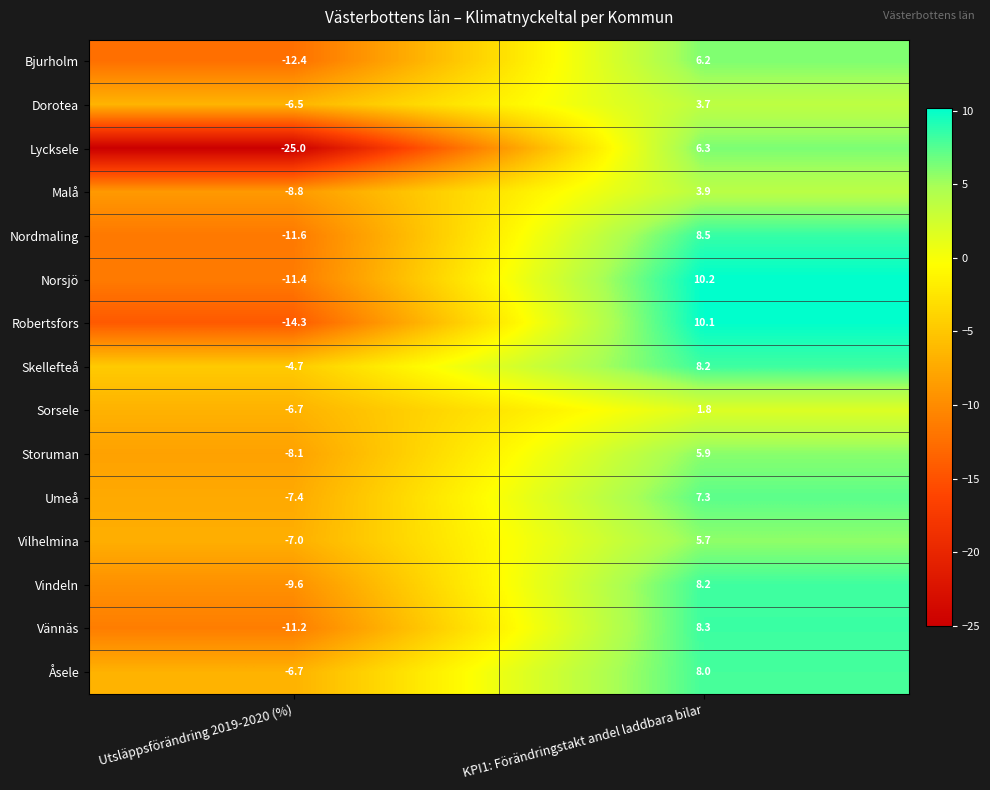

Rank the categories by Robertsfors value from highest to lowest.

KPI1: Förändringstakt andel laddbara bilar, Utsläppsförändring 2019-2020 (%)